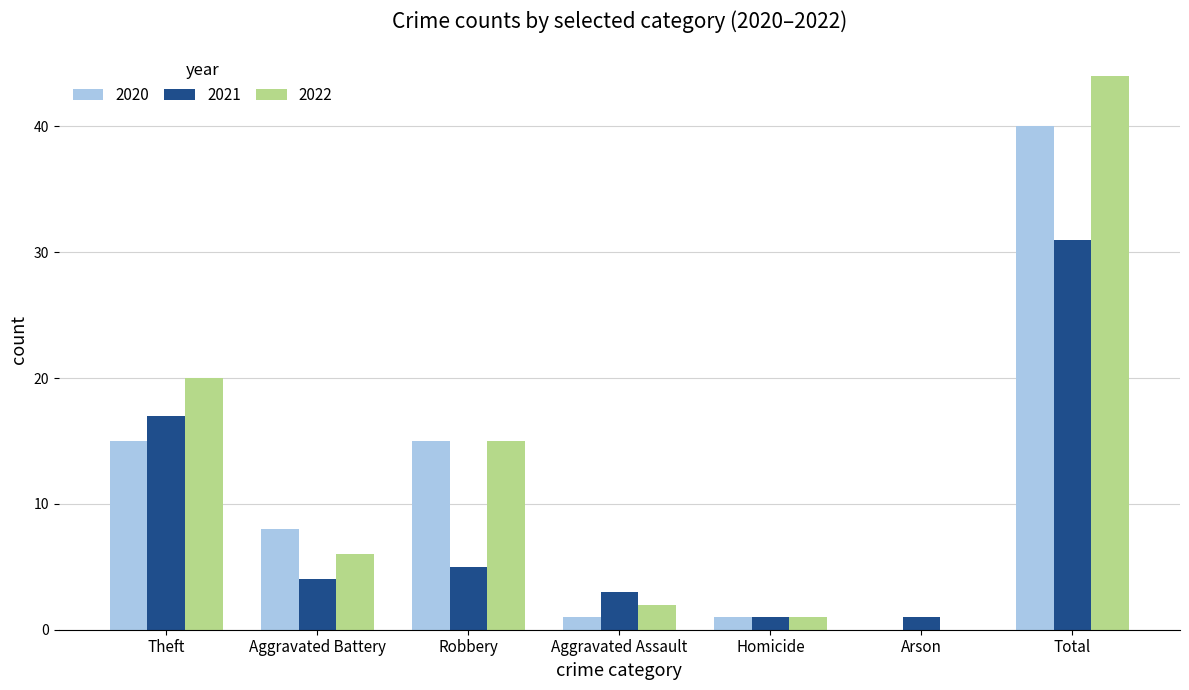

How many distinct data groups are displayed?

3